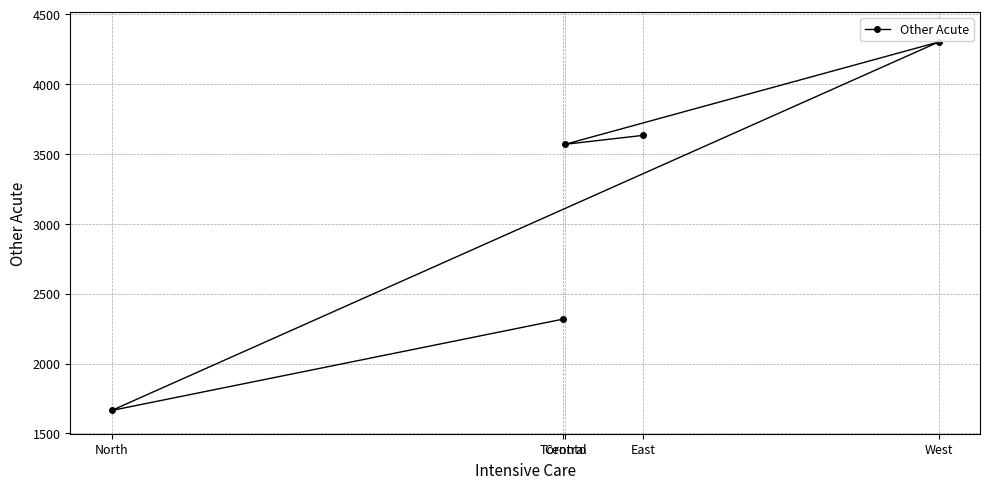

Which category has the lowest value across all series?

North